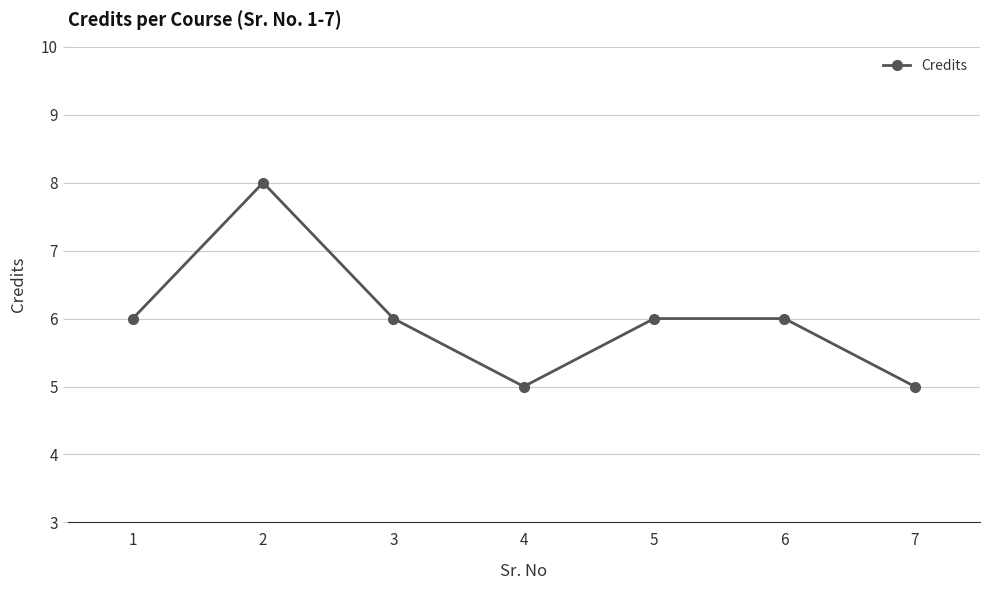

True or false: the data shows 8 at 3.

False